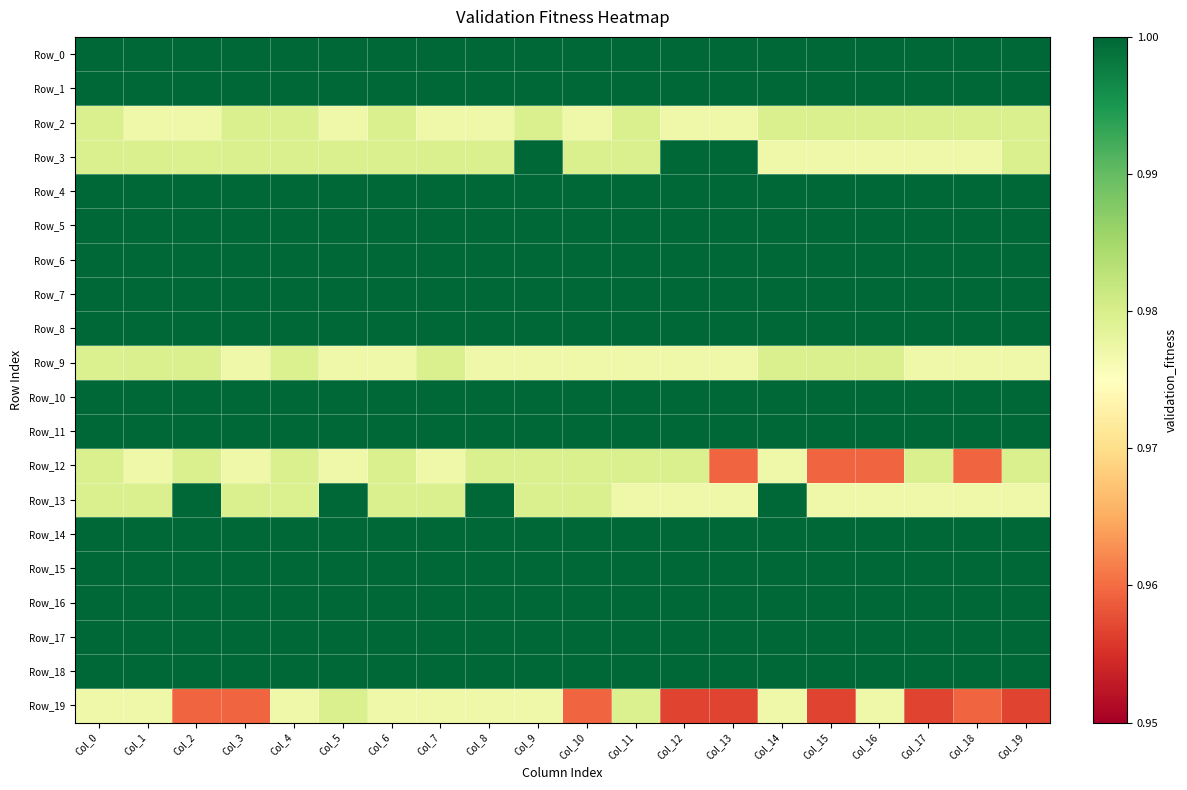

At which category is the sum across all series the highest?

Col_9